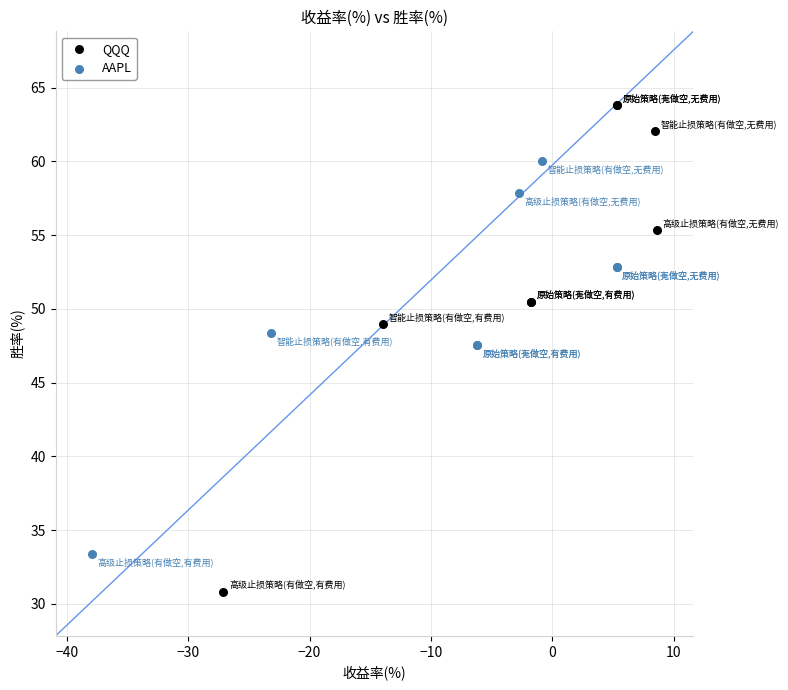

Which series has the widest spread of Y values?

QQQ